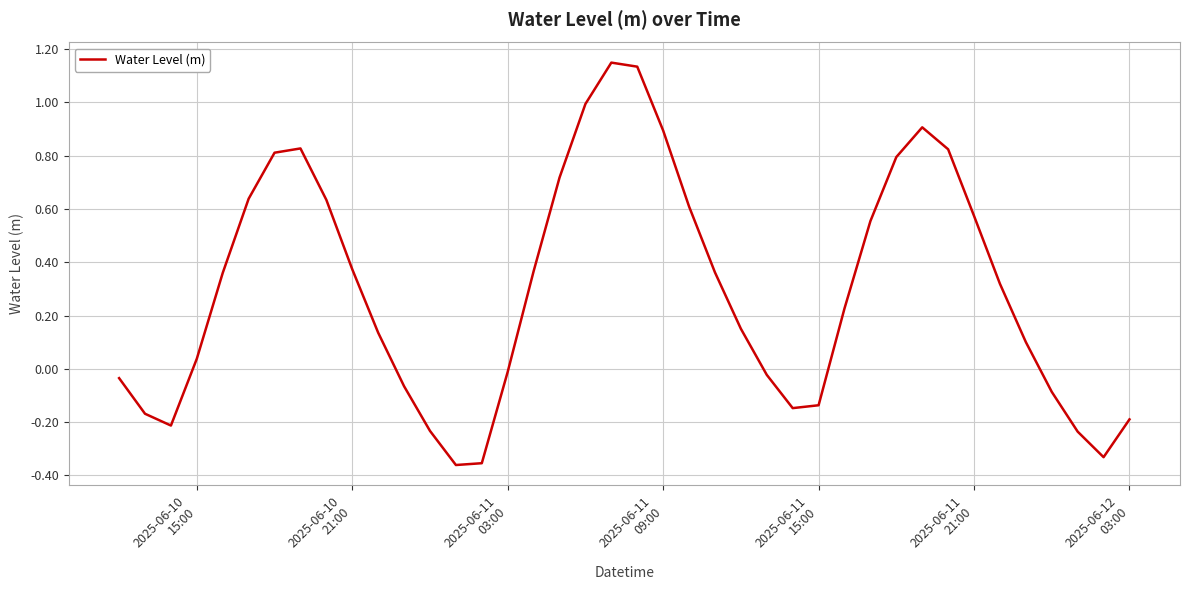

What is the difference between the maximum and minimum values?

1.5